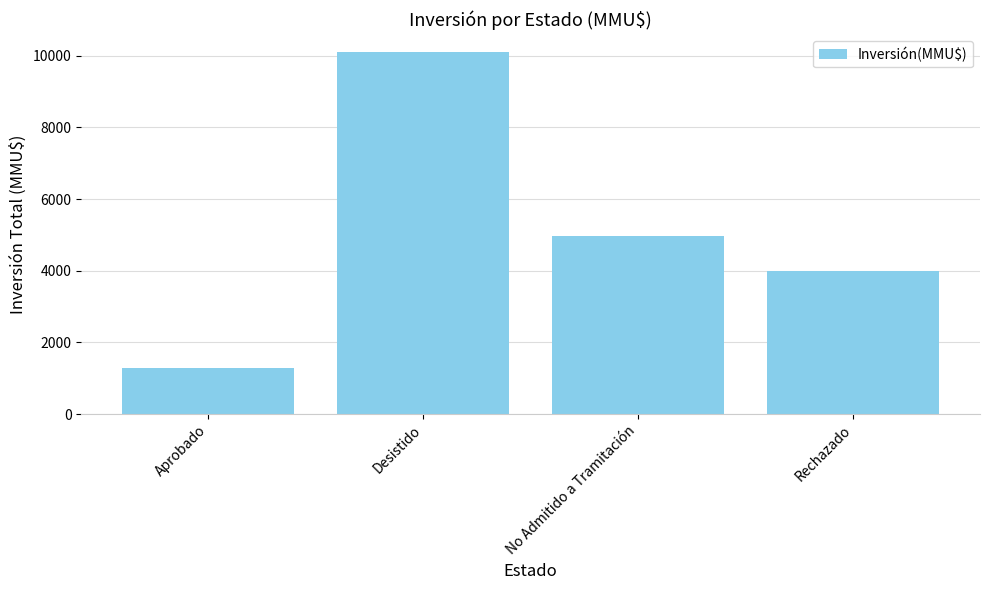

Where does the data first go above 4966?

Desistido